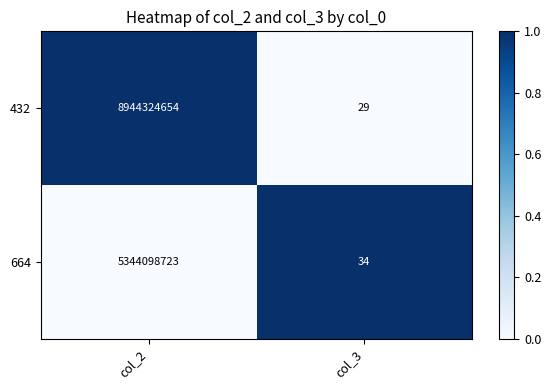

At which category is the sum across all series the highest?

col_2